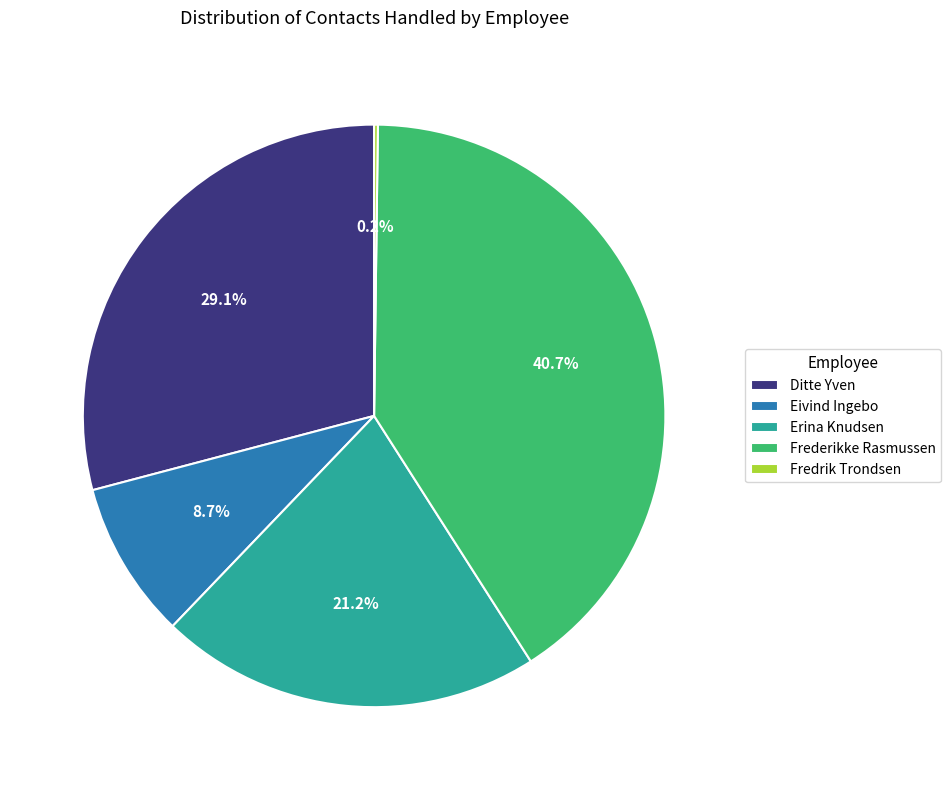

What is the largest slice in the pie chart?

Frederikke Rasmussen